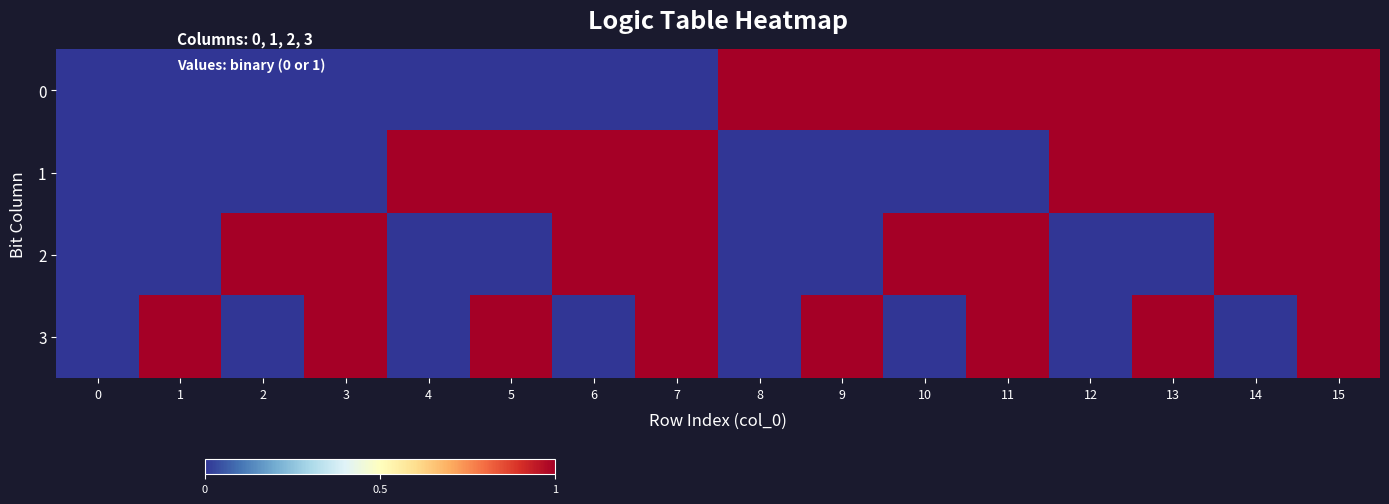

What is the total value across all series at 2?

1